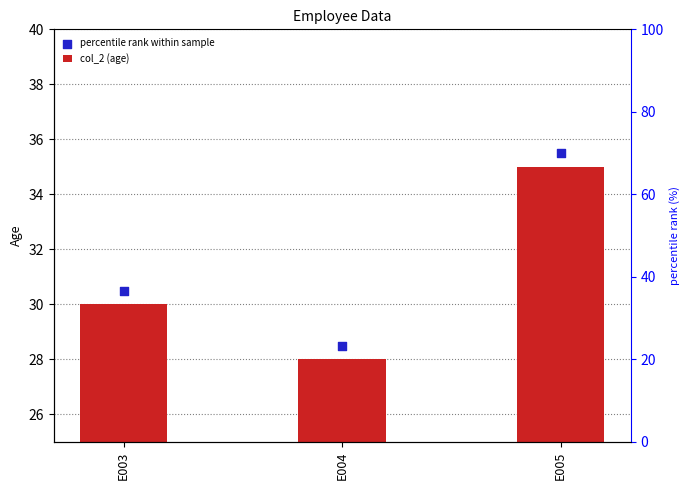

At how many categories does at least one series exceed 31?

1